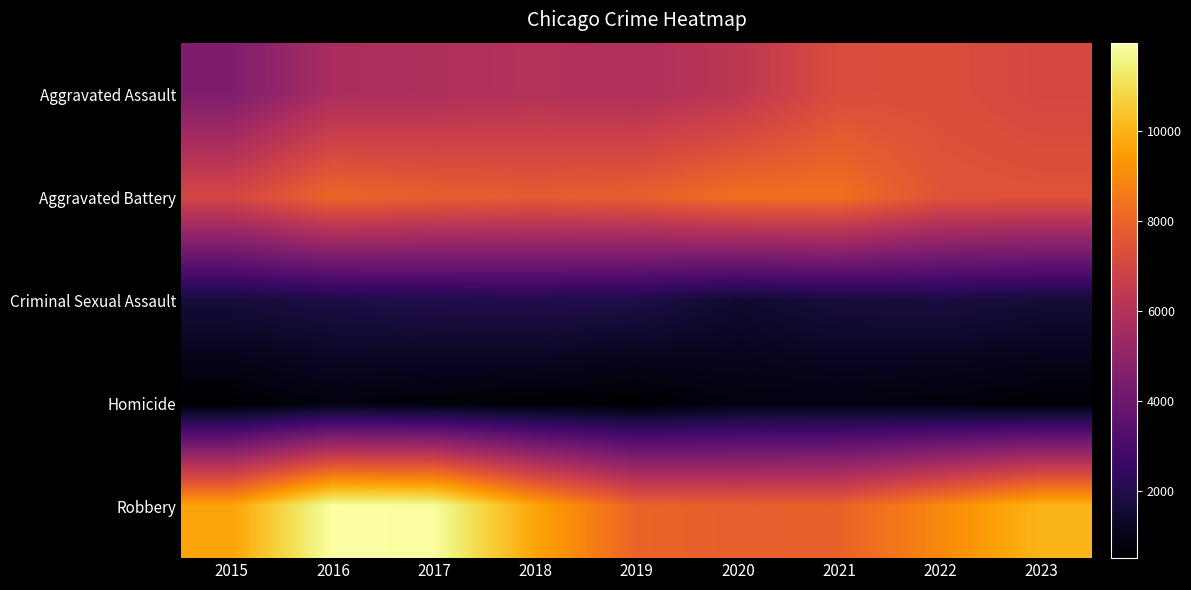

Which series changed the most between 2016 and 2019?

Robbery